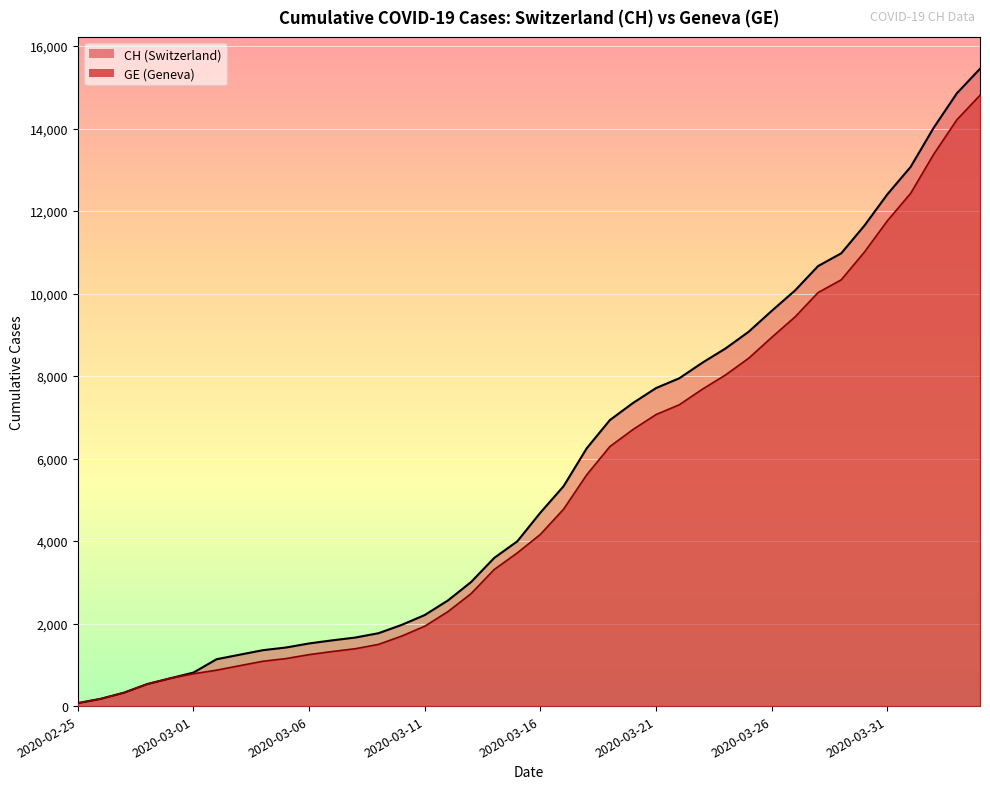

Where does the GE series first go above 4165?

2020-03-17